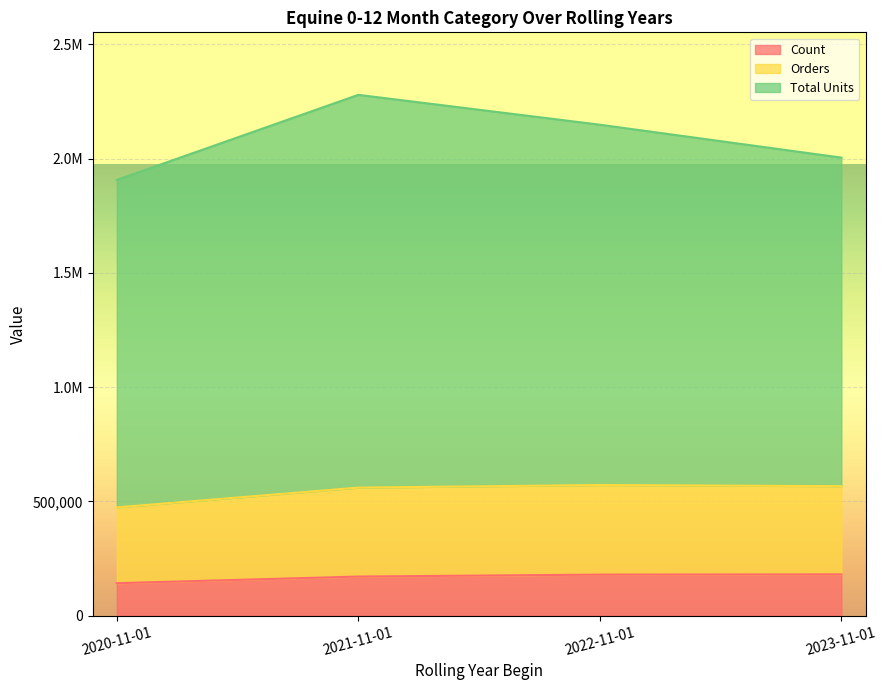

True or false: Orders and Count intersect in this chart.

False